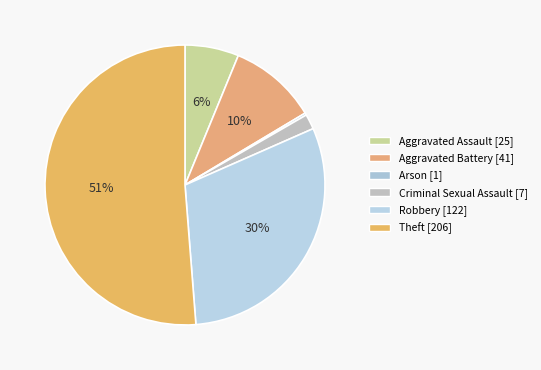

Which slice represents more than half of the pie?

Theft